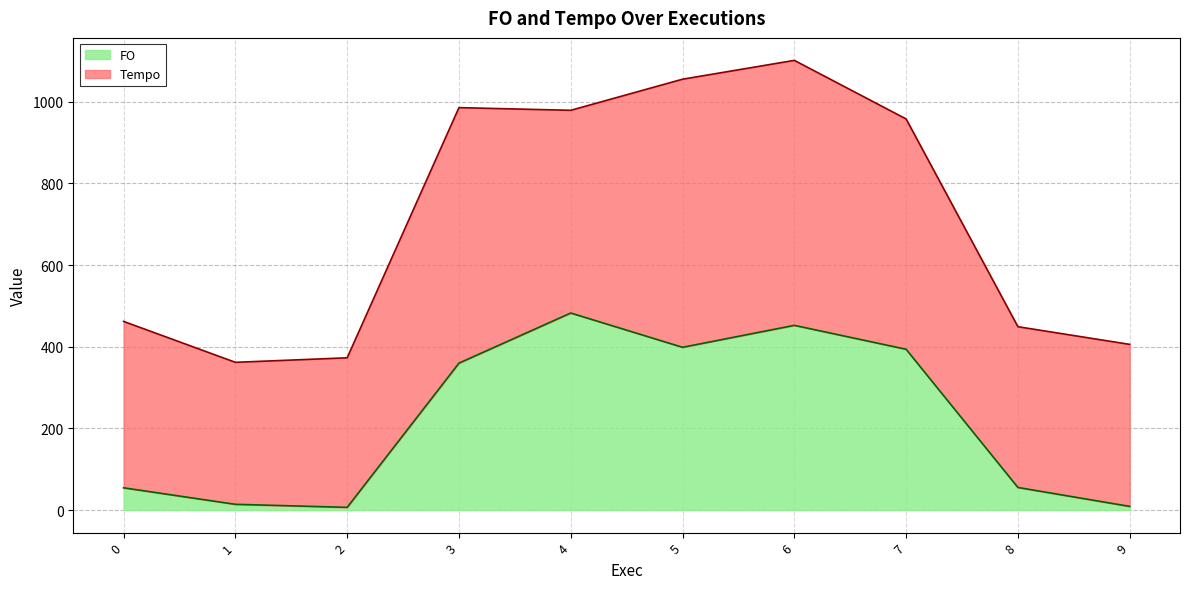

How many lines are shown in the chart?

2